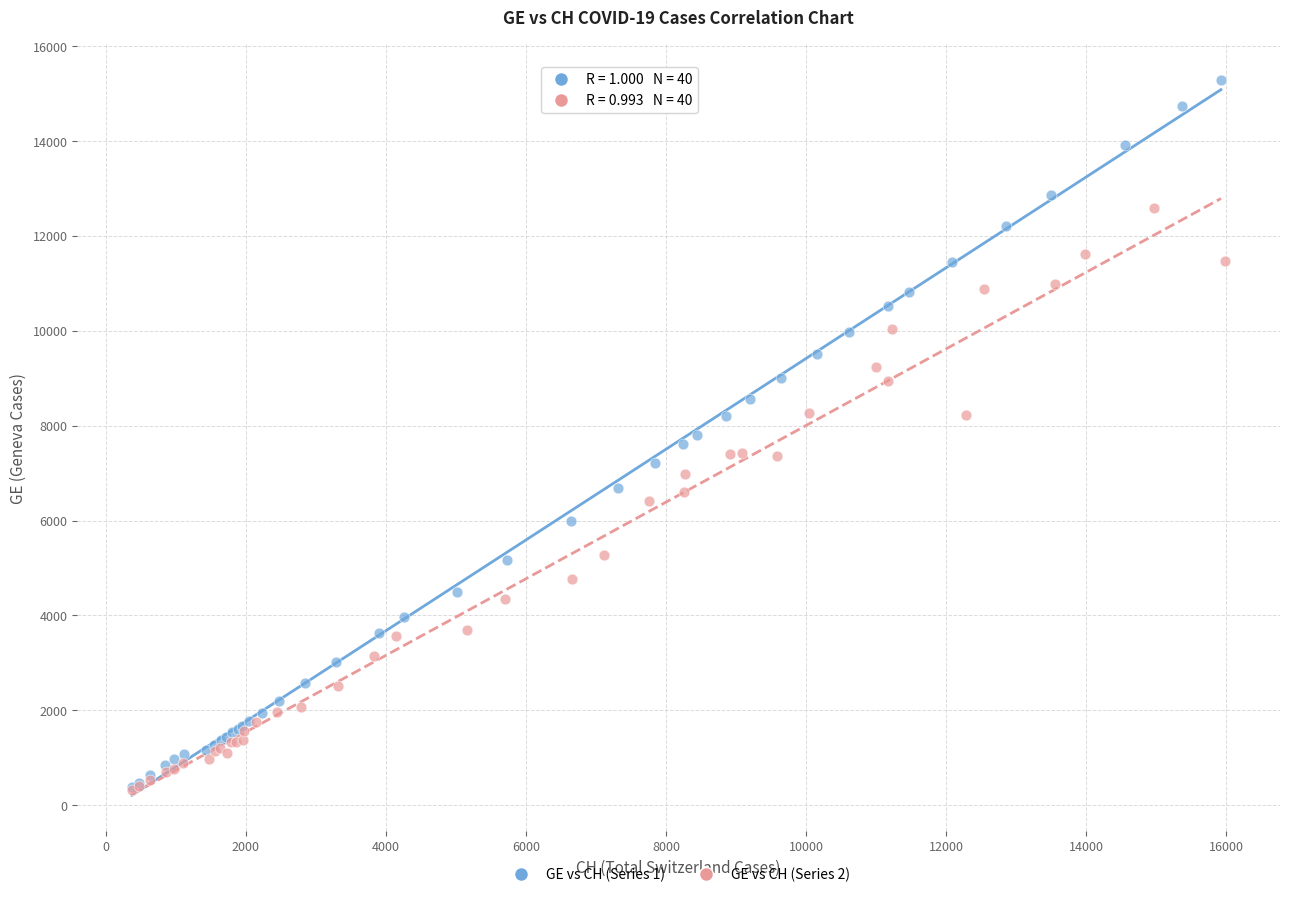

Which series has the largest Y range (max minus min)?

GE vs CH (Series 1)